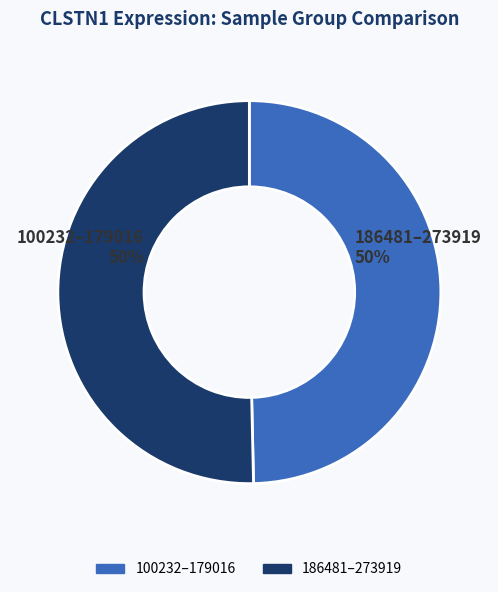

To the nearest percent, what is the average slice percentage?

50%